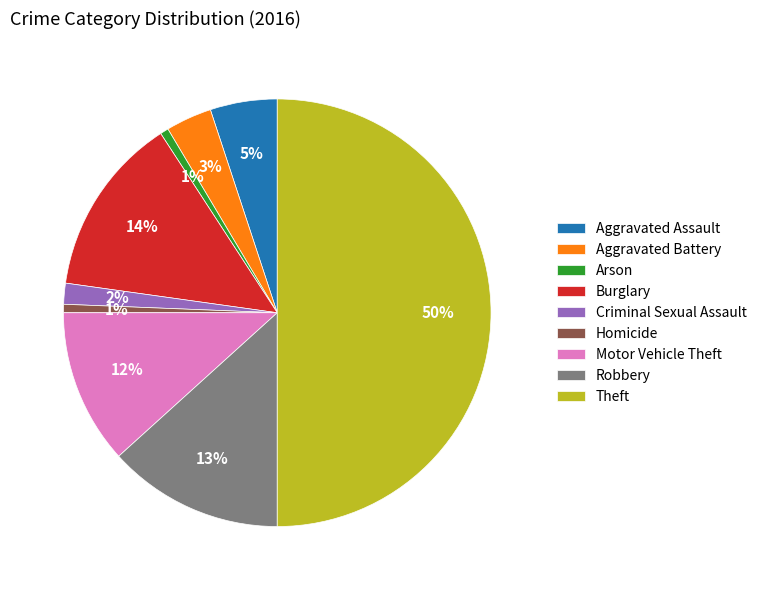

How many segments does this pie chart have?

9